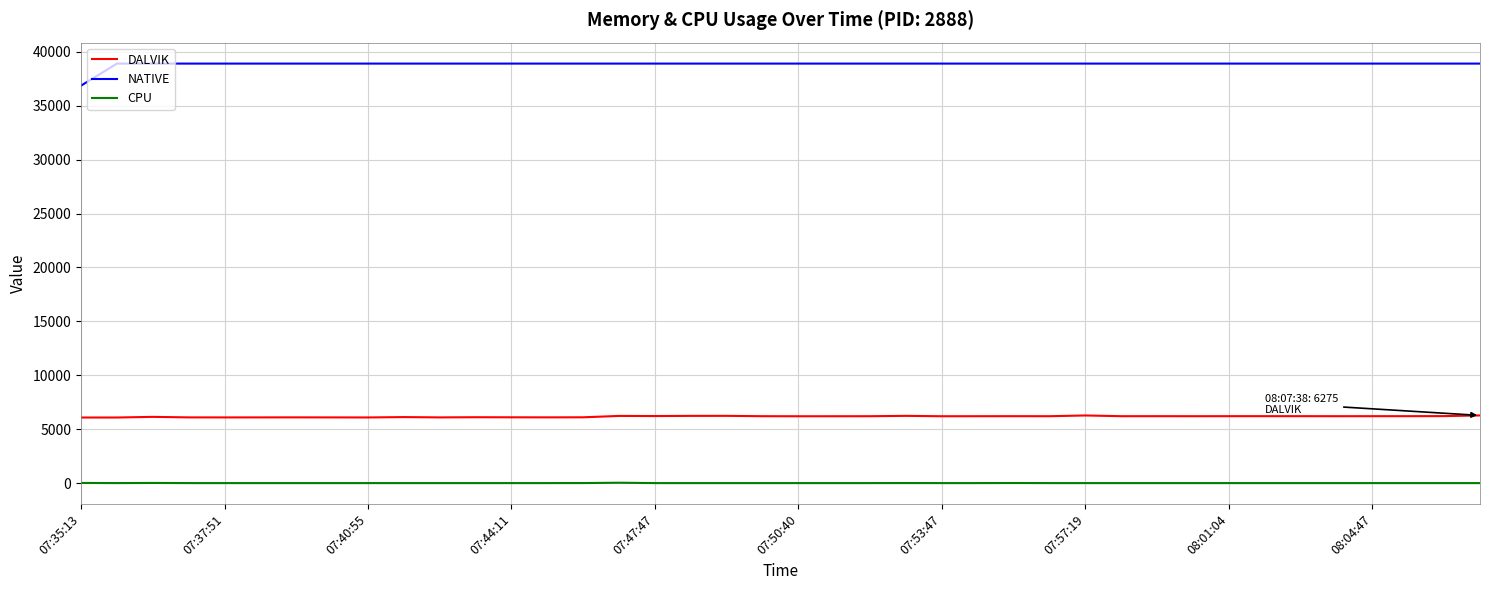

What is the average value of the CPU series?

1.8